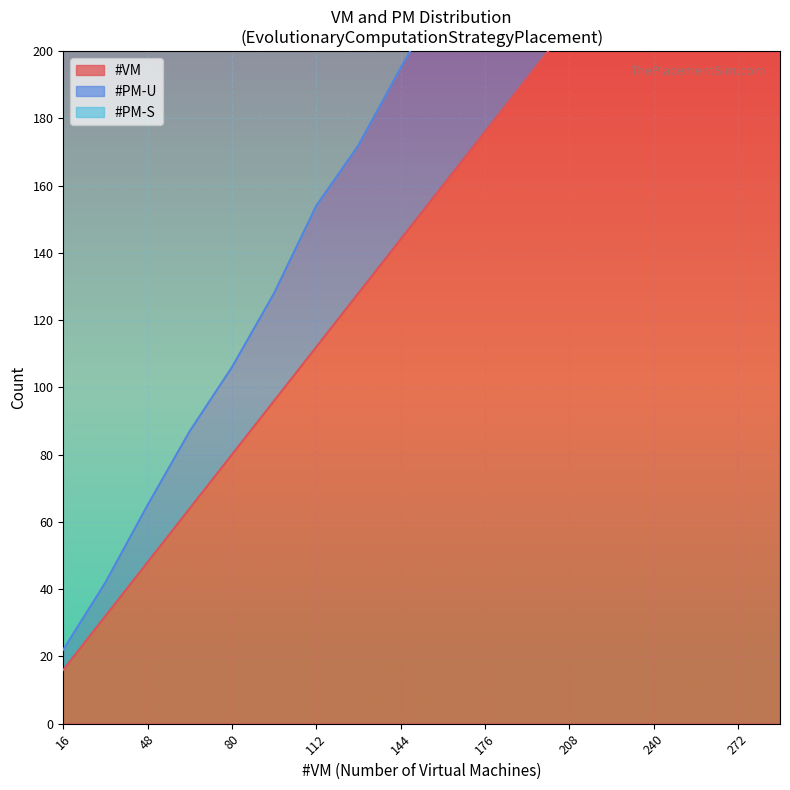

True or false: #VM and #PM-U intersect in this chart.

False